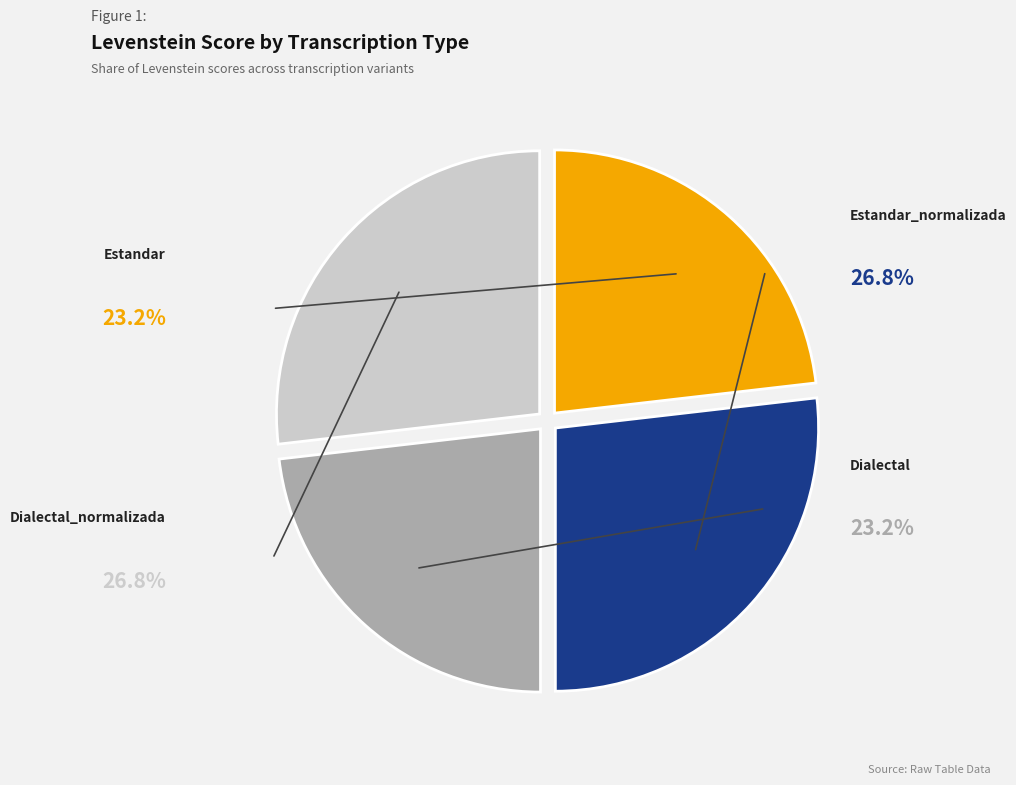

To the nearest percent, what is the difference between the largest and smallest slice percentages?

4%